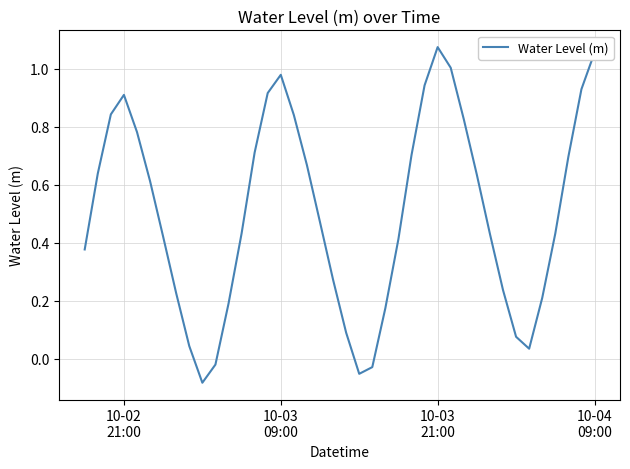

What is the difference between the maximum and minimum values?

1.2